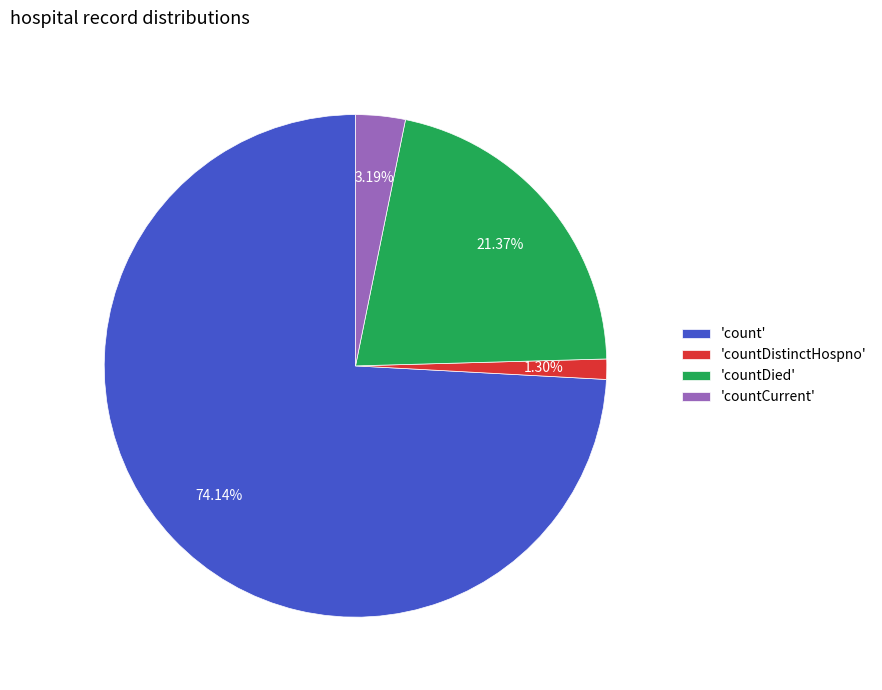

To the nearest percent, what is the difference between the largest and smallest slice percentages?

73%